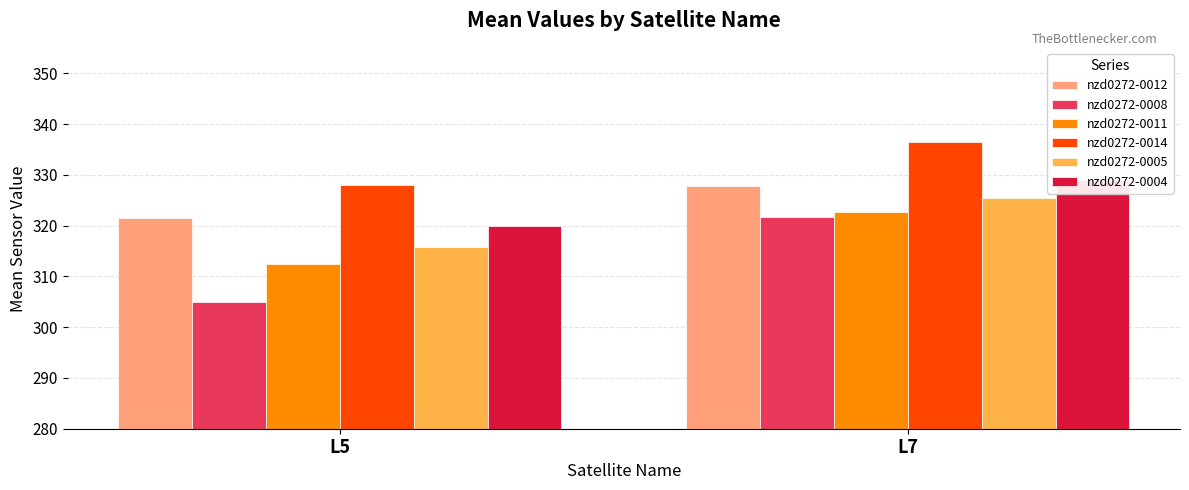

Where does the nzd0272-0005 series first go above 325?

L7